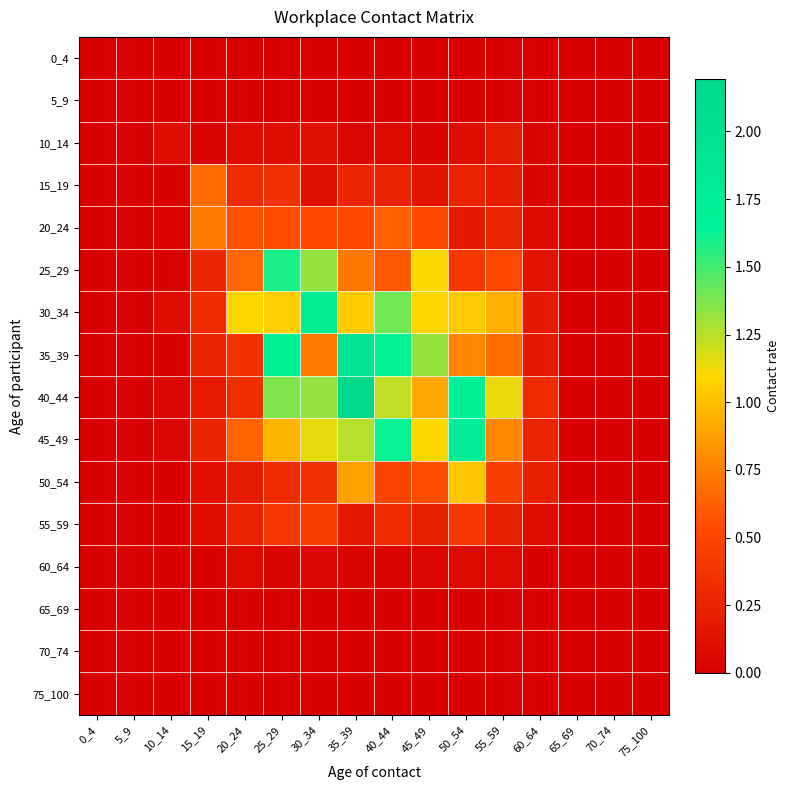

Which label corresponds to the largest value in the chart?

35_39